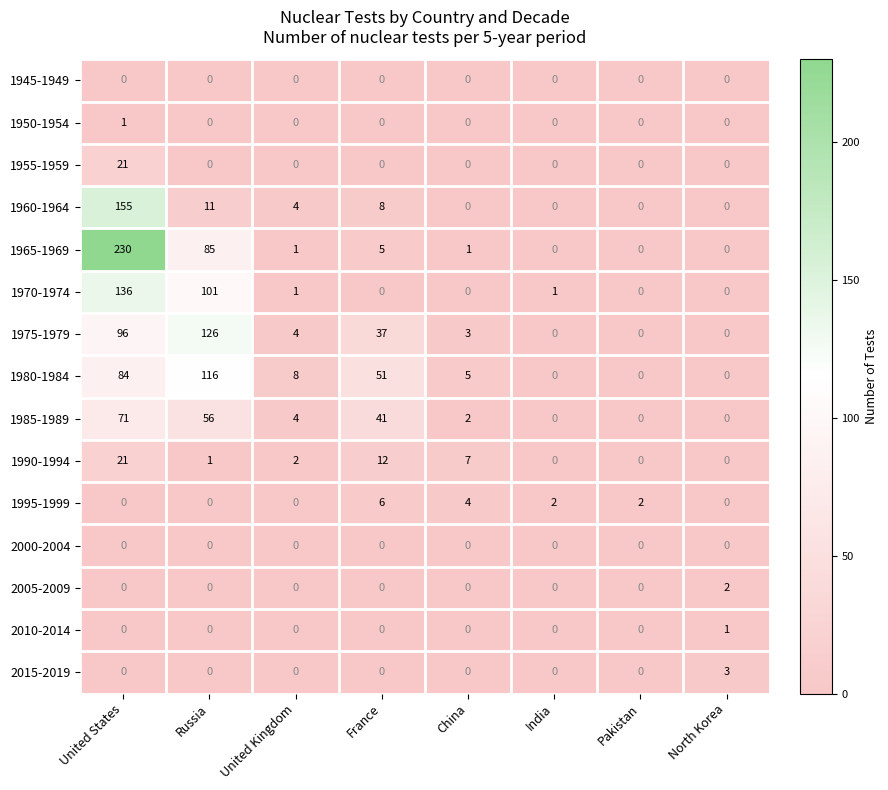

At which label does 1995-1999 first exceed 2?

France